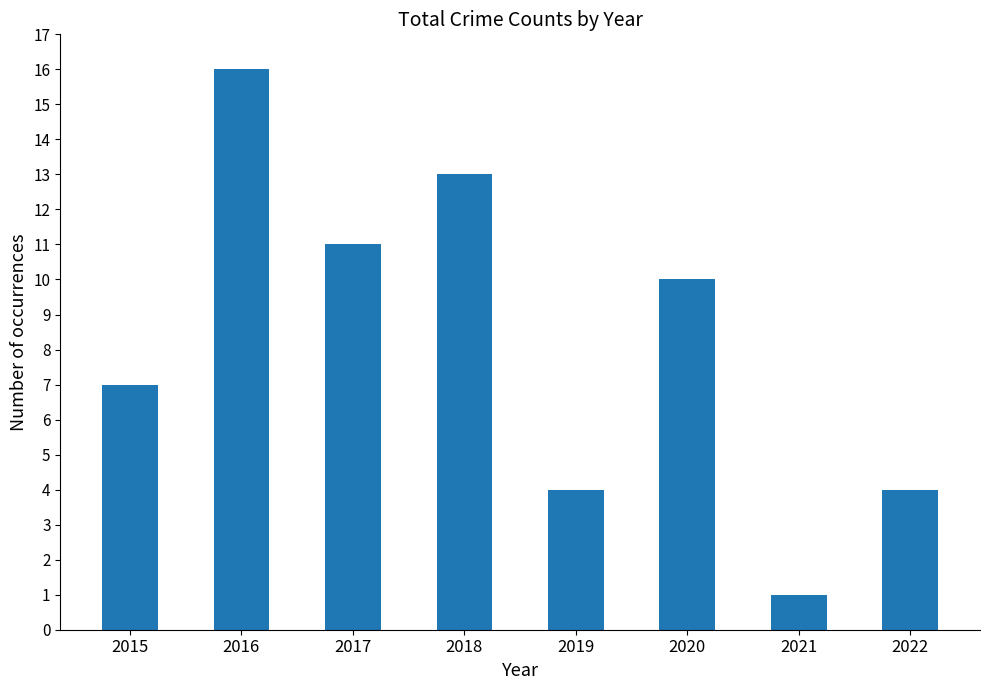

What is the maximum value shown in the chart?

16